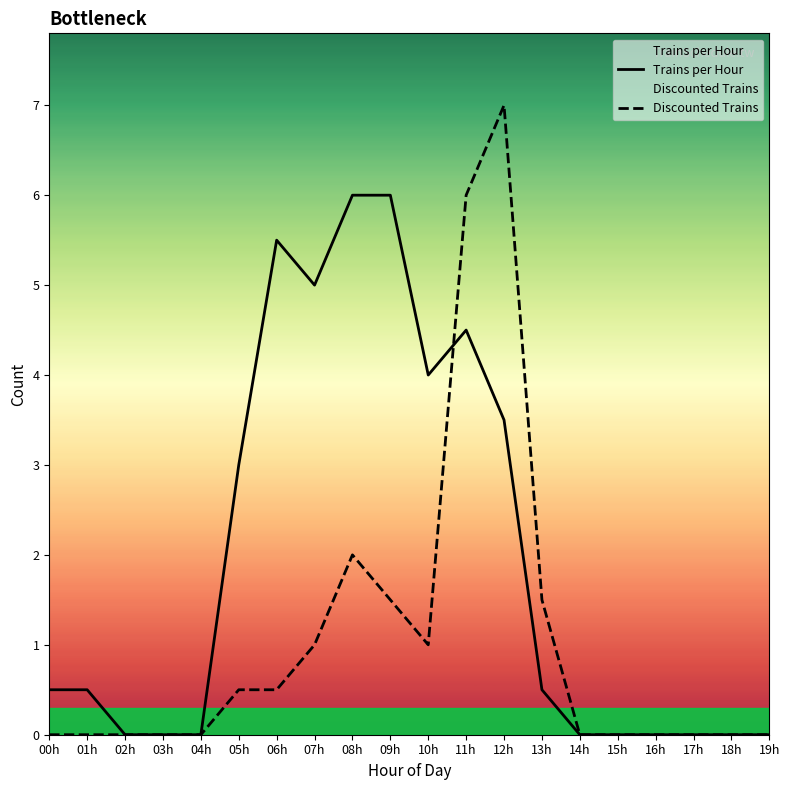

How many intersections are there between Trains per Hour and Discounted Trains?

1